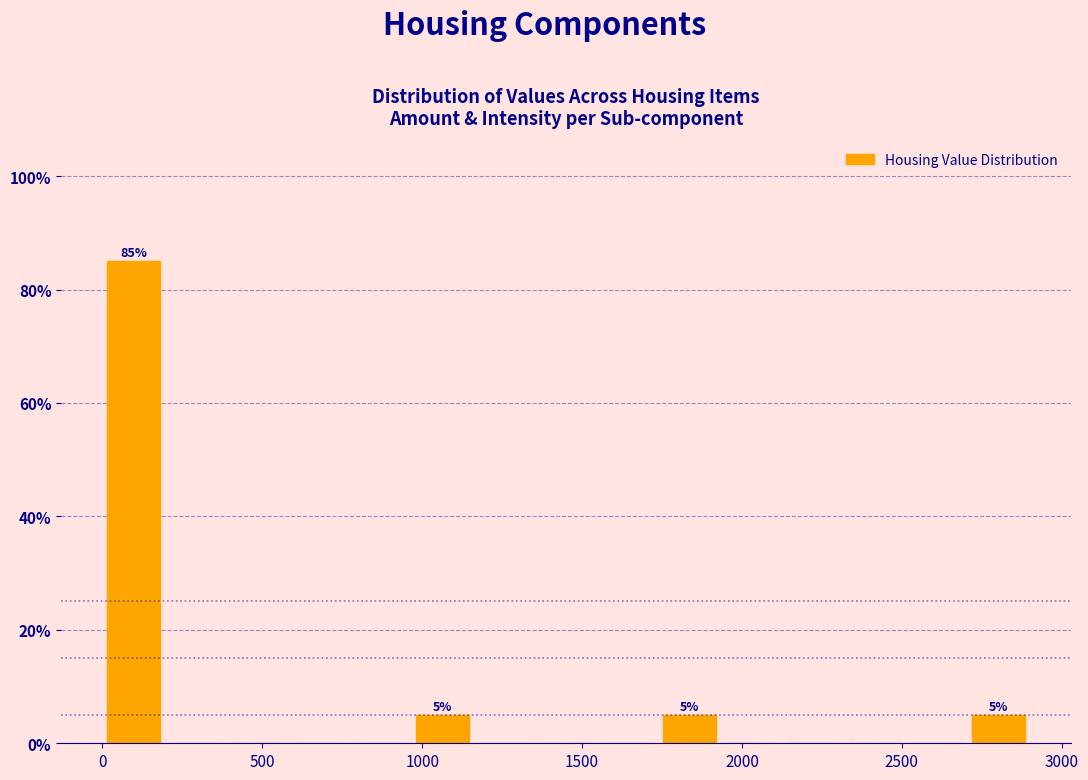

Read against the x-axis, roughly where is the centre of the tallest bar?

100